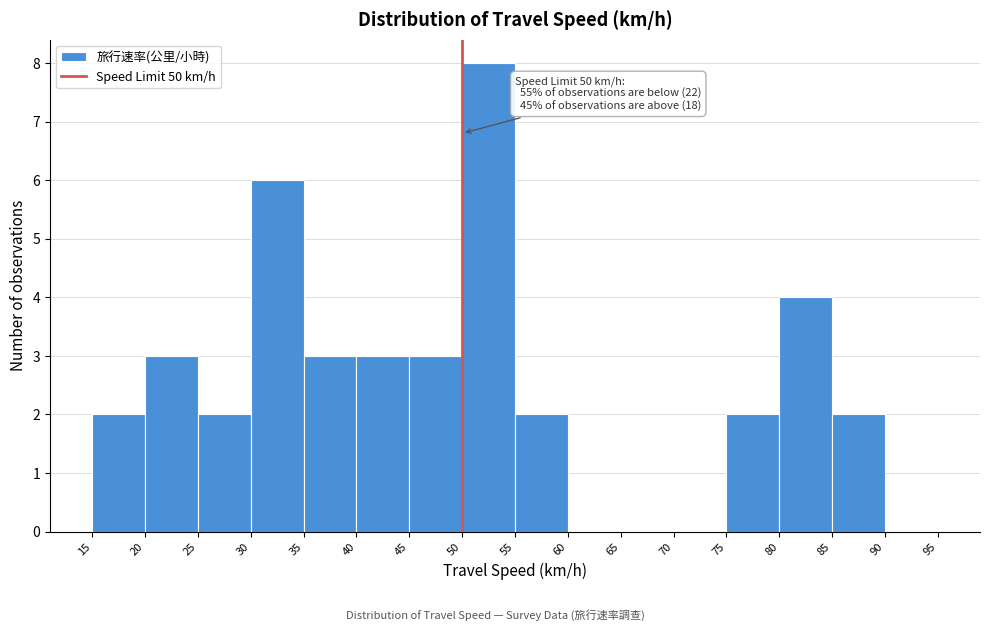

Over which range of the x-axis is the bar tallest?

50 to 55